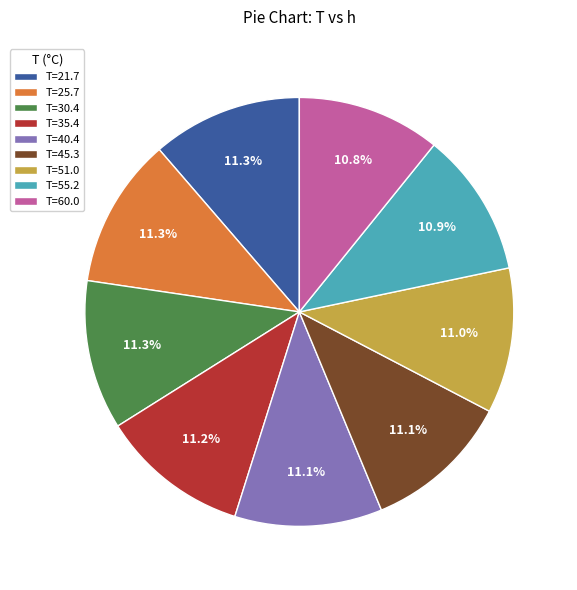

What percentage do T=35.4 and T=60.0 together represent?

22.0%